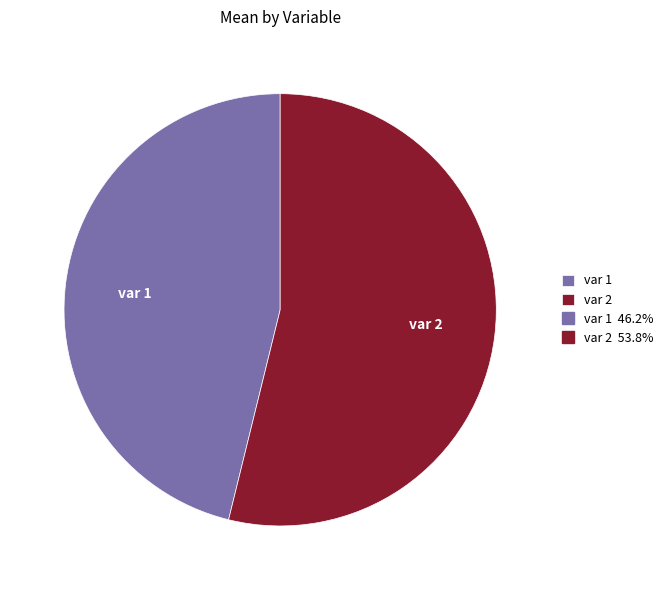

What is the smallest slice in the pie chart?

var 1